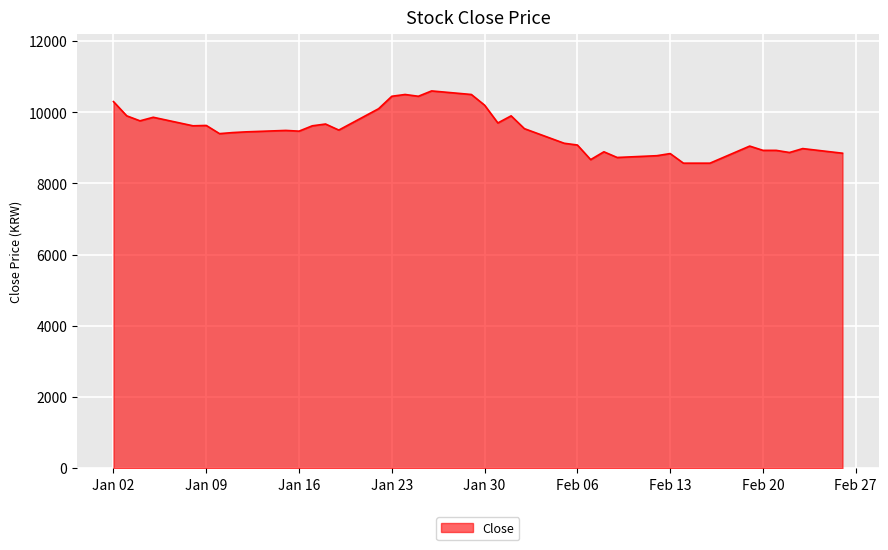

What is the maximum value shown in the chart?

10600